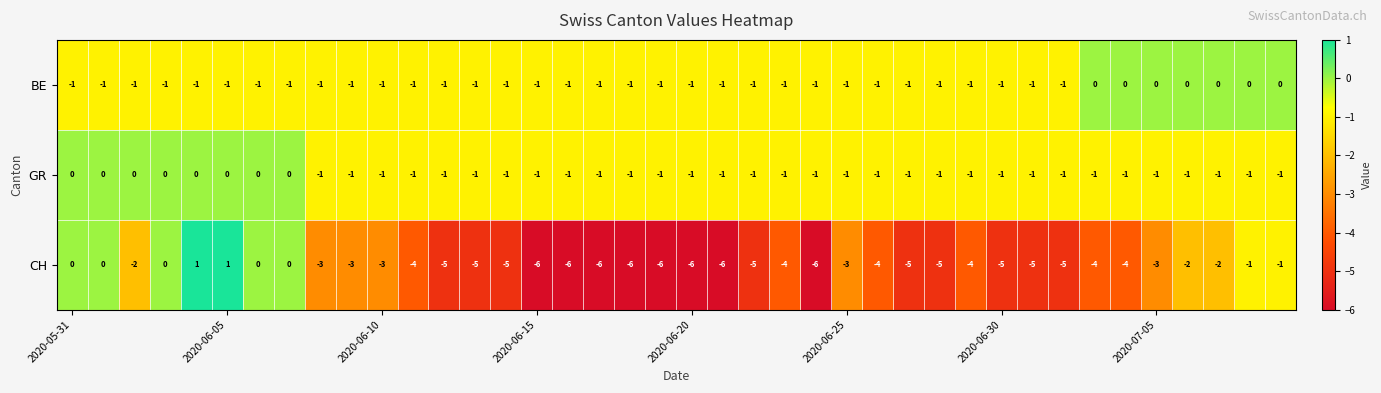

How many GR values are between -1 and 0?

40